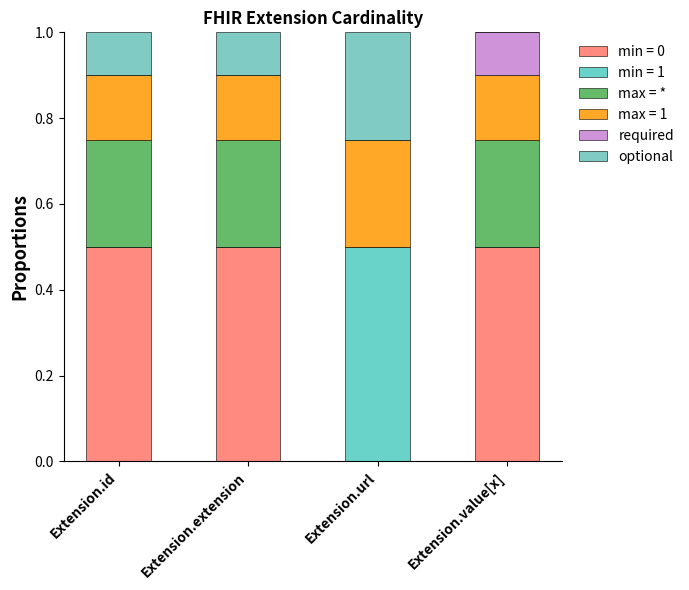

What are all the series names shown in the legend?

min = 0, min = 1, max = *, max = 1, required, optional